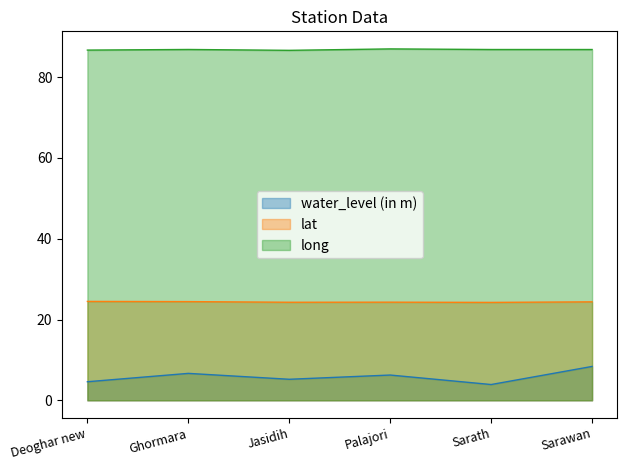

Is it true that long equals 87.0 at Palajori?

True